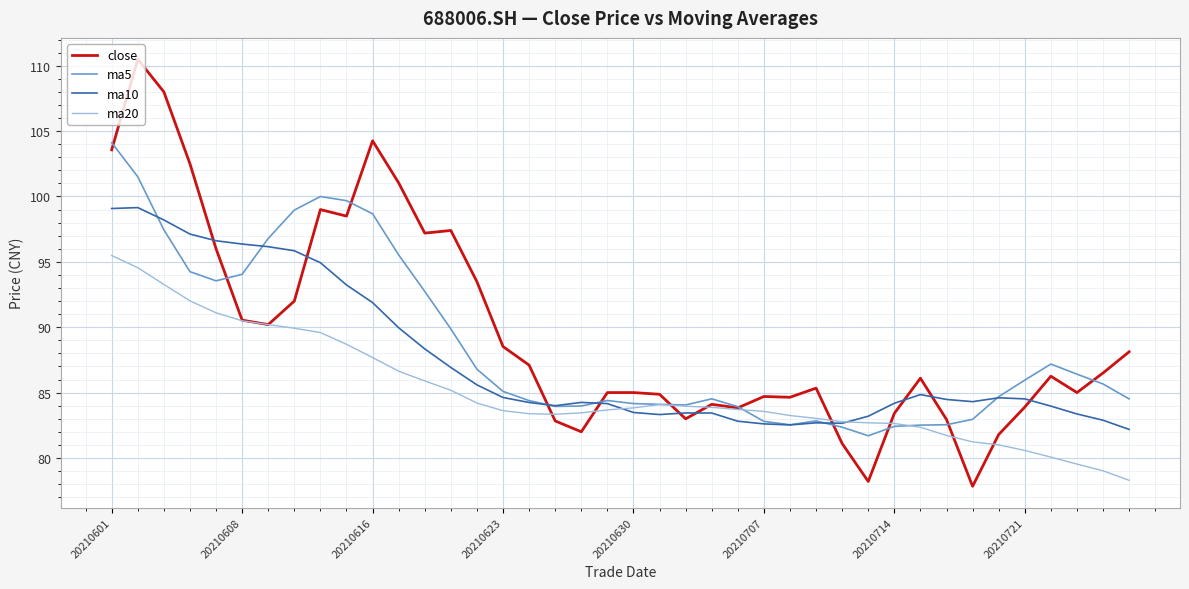

What is the greatest value displayed?

110.5